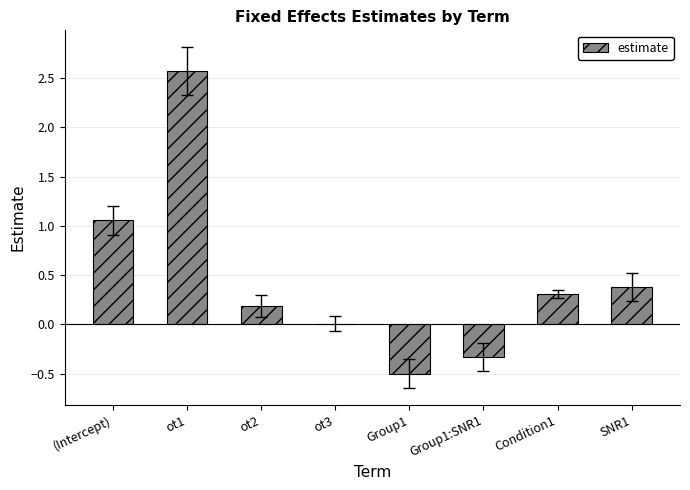

At which label is the value closest to 1?

(Intercept)